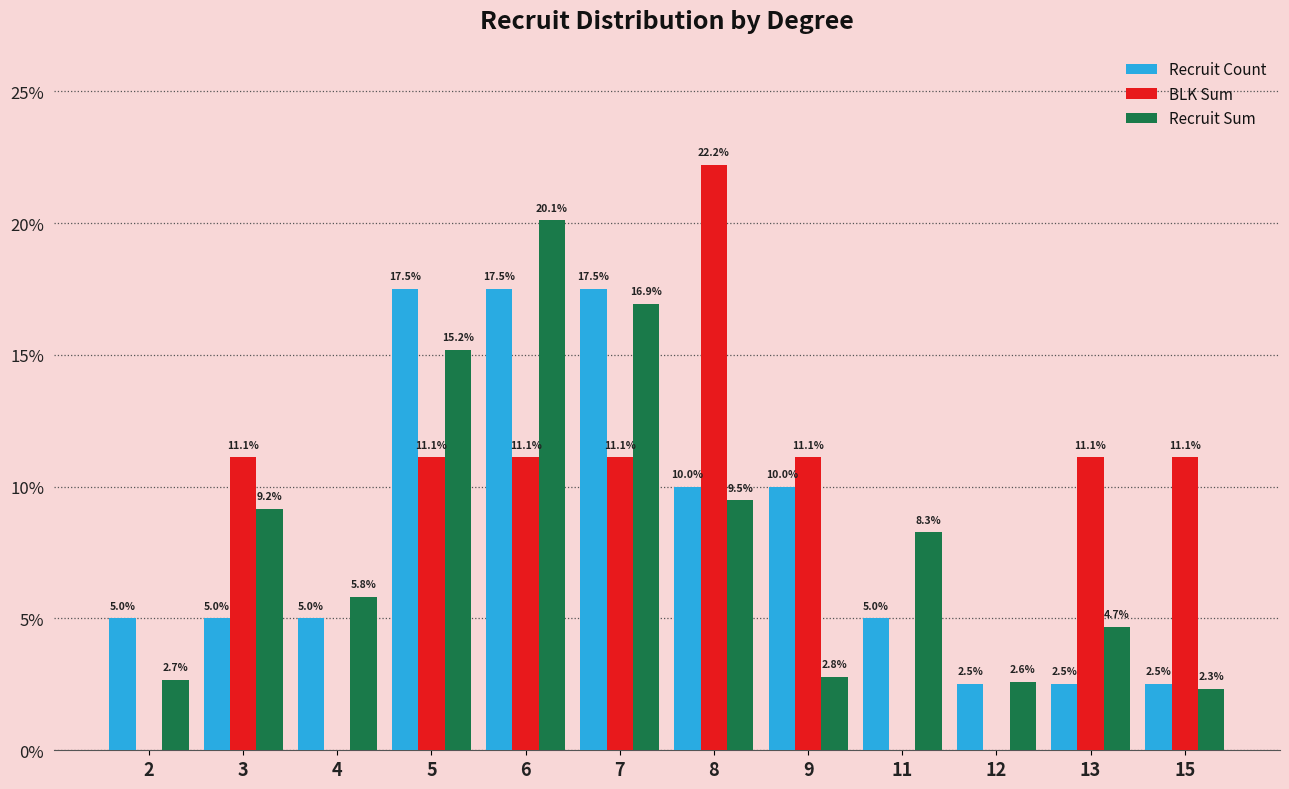

Reading left to right, extract all data points from this chart.

Recruit Count: 2=5.0	3=5.0	4=5.0	5=17.5	6=17.5	7=17.5	8=10.0	9=10.0	11=5.0	12=2.5	13=2.5	15=2.5
BLK Sum: 2=0.0	3=11.1	4=0.0	5=11.1	6=11.1	7=11.1	8=22.2	9=11.1	11=0.0	12=0.0	13=11.1	15=11.1
Recruit Sum: 2=2.7	3=9.2	4=5.8	5=15.2	6=20.1	7=16.9	8=9.5	9=2.8	11=8.3	12=2.6	13=4.7	15=2.3